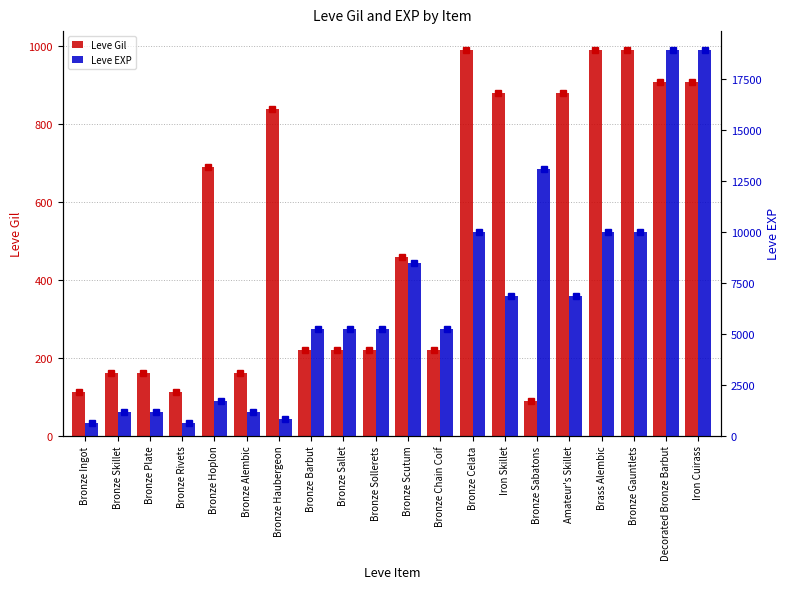

What is the label of the 12th bar from the right?

Bronze Sallet